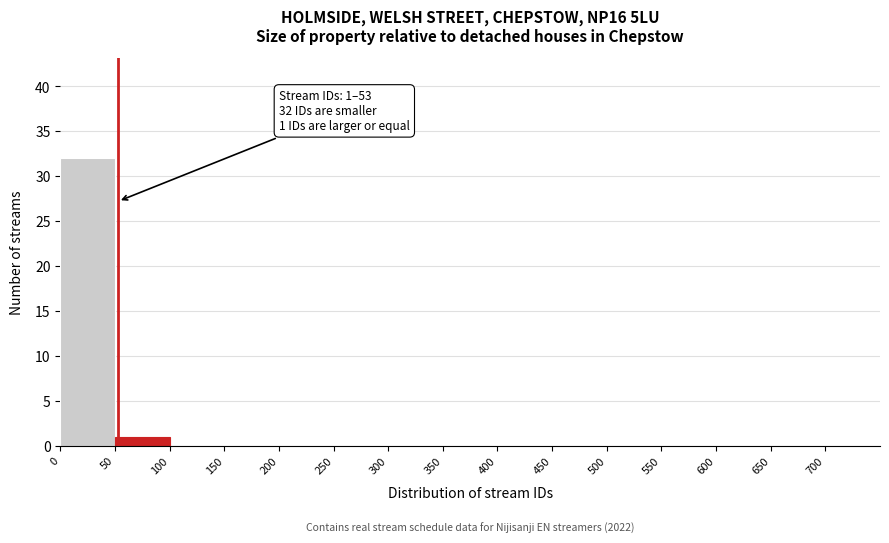

Which range on the x-axis has the tallest bar?

0 to 50